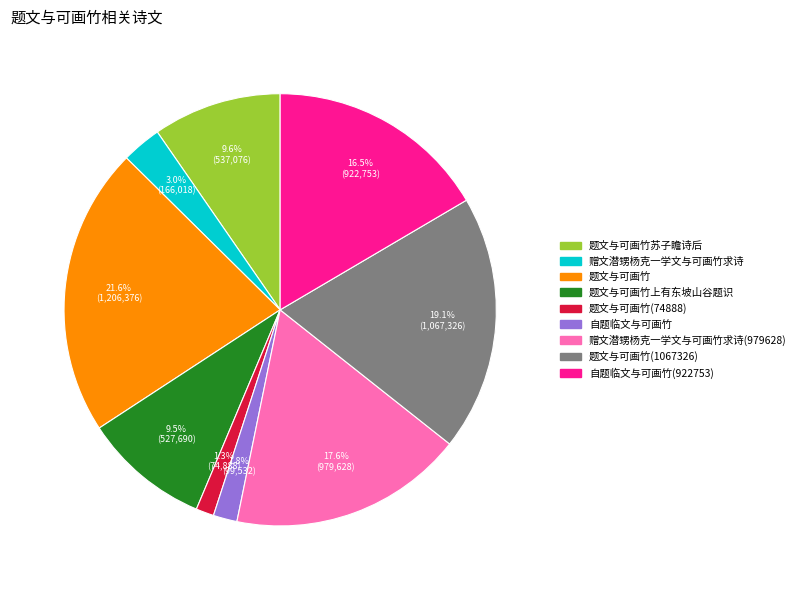

Which has a higher value, 题文与可画竹(1067326) or 题文与可画竹?

题文与可画竹